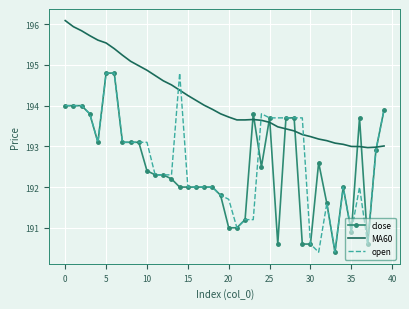

Which series has the largest total across all categories?

MA60